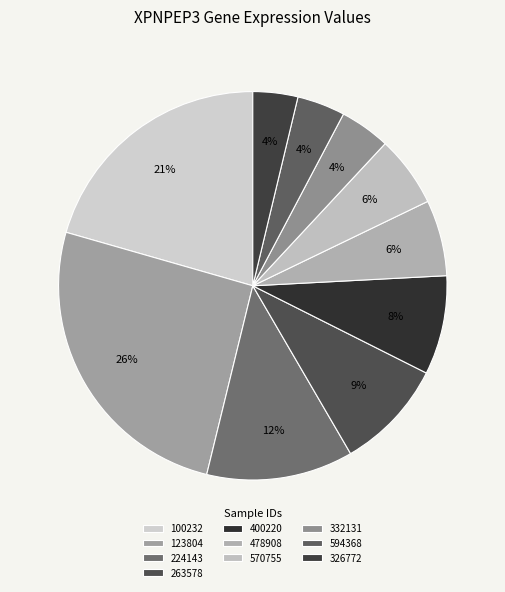

To the nearest percent, what is the difference between the largest and smallest slice percentages?

22%